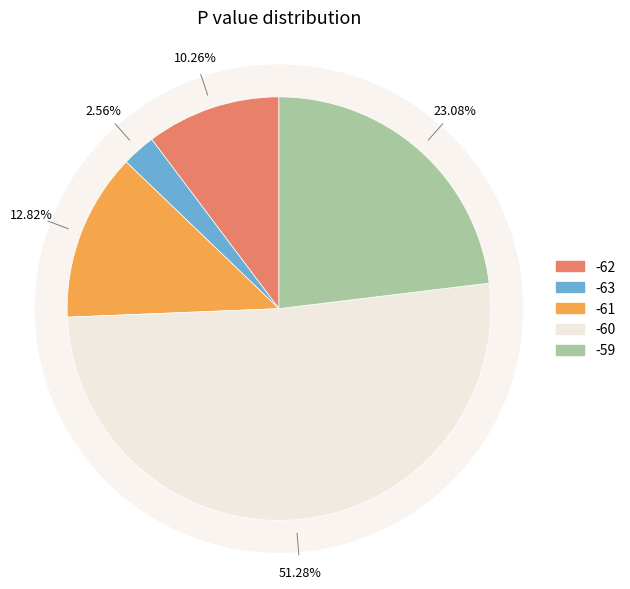

To the nearest percent, what portion does -60 represent?

51%